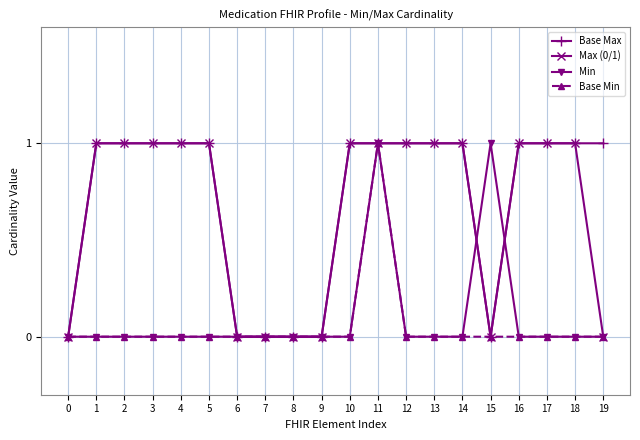

Is the value of Min at 8 greater than the value of Base Min at 11?

No